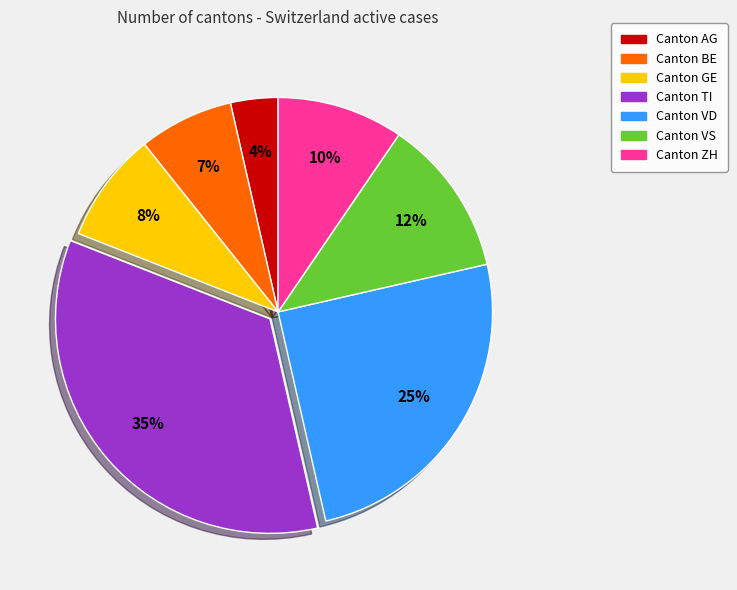

Does any single category account for the majority?

No